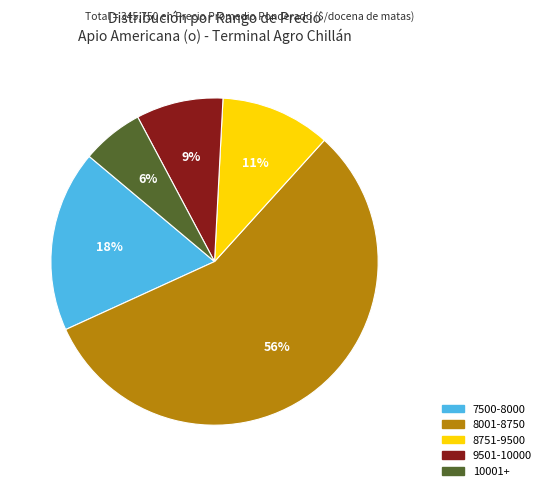

Is the sum of 8751-9500 and 9501-10000 greater than half?

No